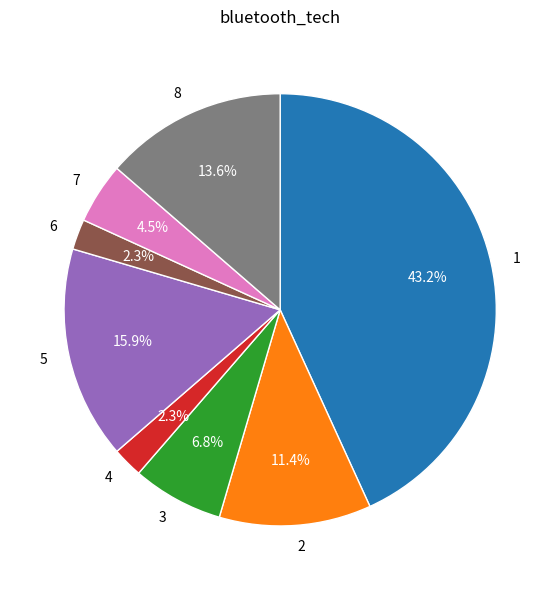

The 2 slice represents 11% of the pie. True or false?

True